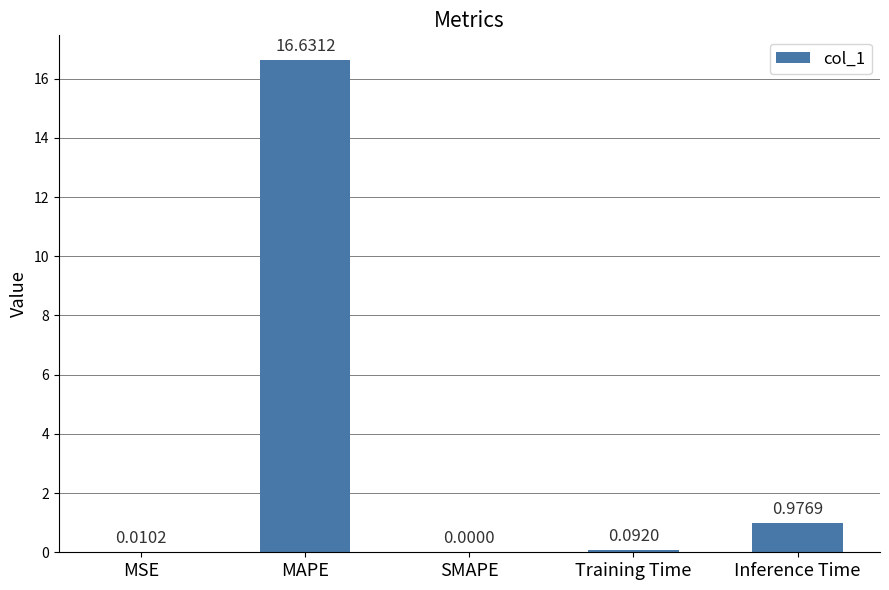

Between MSE and MAPE, which is larger?

MAPE